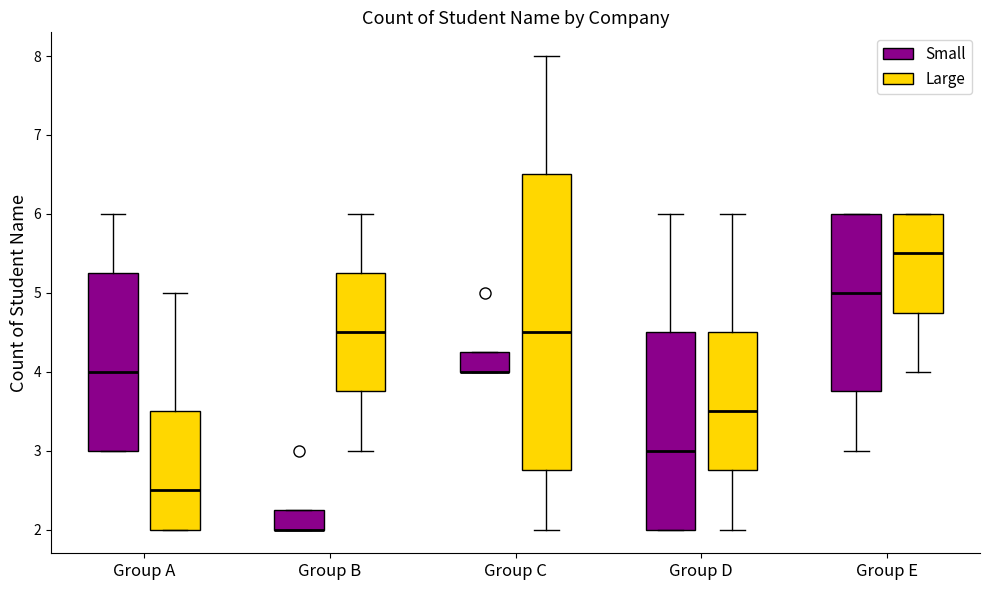

Reading left to right, transcribe this box plot: for each box, give where its median line is, the range the box spans, and where its two whiskers end, as read against the y-axis. The values are not printed on the chart, so give them approximately, as read against the axis.

Group A (Small): median 4.0, box 3.0 to 5.3, whiskers 3.0 to 6.0
Group A (Large): median 2.5, box 2.0 to 3.5, whiskers 2.0 to 5.0
Group B (Small): median 2.0 (drawn on the box's lower edge), box 2.0 to 2.3, whiskers 2.0 to 2.3
Group B (Large): median 4.5, box 3.8 to 5.3, whiskers 3.0 to 6.0
Group C (Small): median 4.0 (drawn on the box's lower edge), box 4.0 to 4.3, whiskers 4.0 to 4.3
Group C (Large): median 4.5, box 2.8 to 6.5, whiskers 2.0 to 8.0
Group D (Small): median 3.0, box 2.0 to 4.5, whiskers 2.0 to 6.0
Group D (Large): median 3.5, box 2.8 to 4.5, whiskers 2.0 to 6.0
Group E (Small): median 5.0, box 3.8 to 6.0, whiskers 3.0 to 6.0
Group E (Large): median 5.5, box 4.8 to 6.0, whiskers 4.0 to 6.0